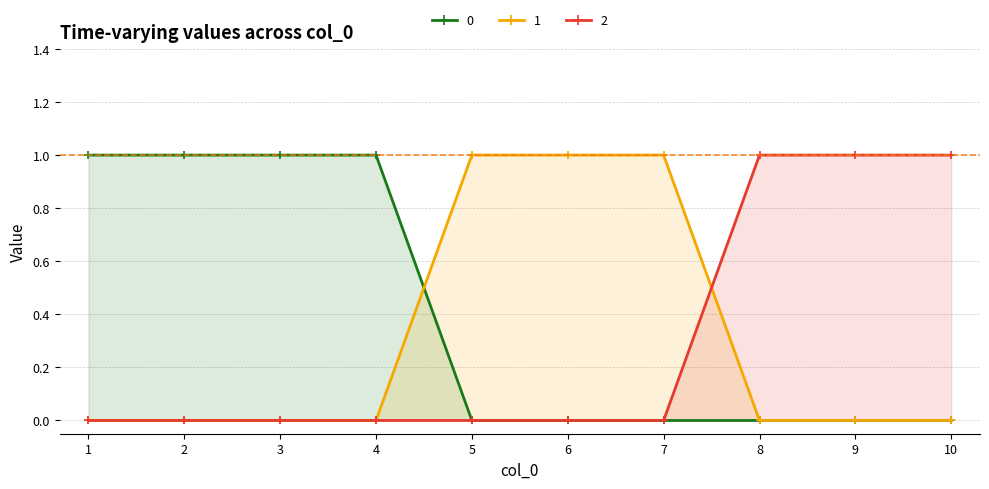

Reading right to left, list all the values displayed in this chart.

0: 10=0	9=0	8=0	7=0	6=0	5=0	4=1	3=1	2=1	1=1
1: 10=0	9=0	8=0	7=1	6=1	5=1	4=0	3=0	2=0	1=0
2: 10=1	9=1	8=1	7=0	6=0	5=0	4=0	3=0	2=0	1=0